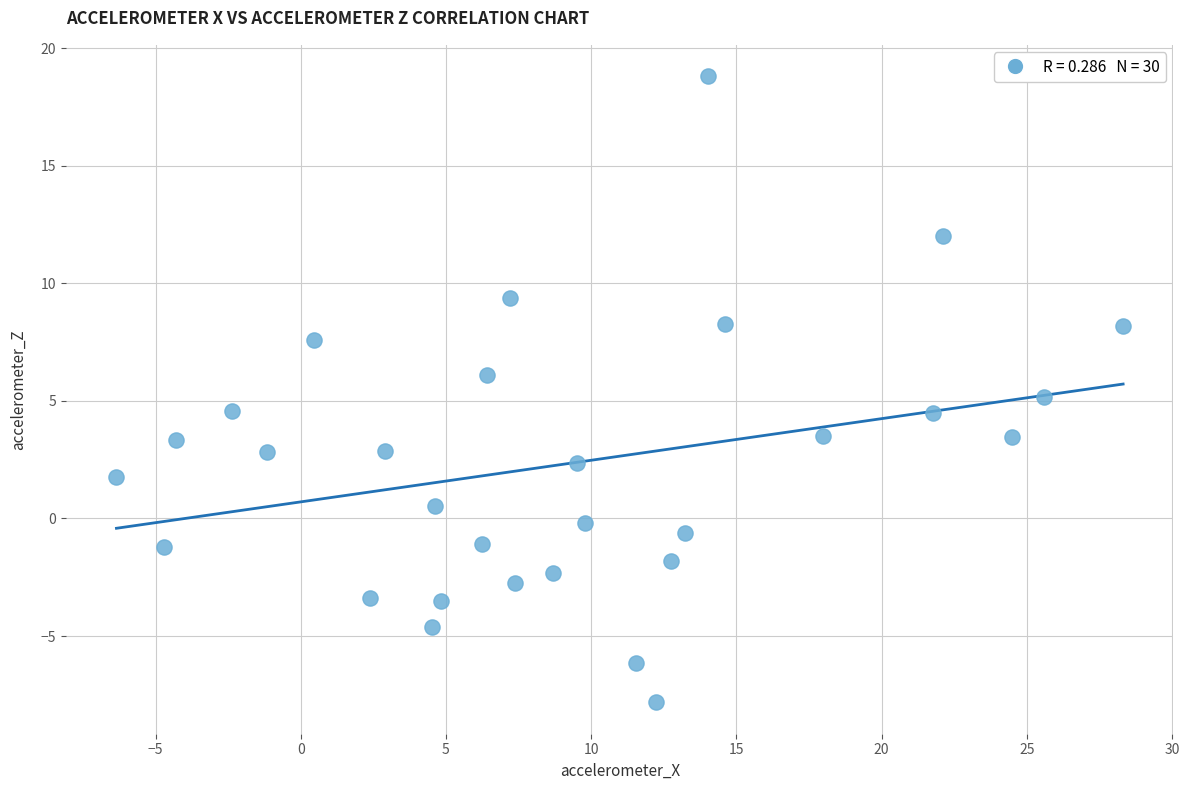

What is the range of X values (max minus min)?

34.7